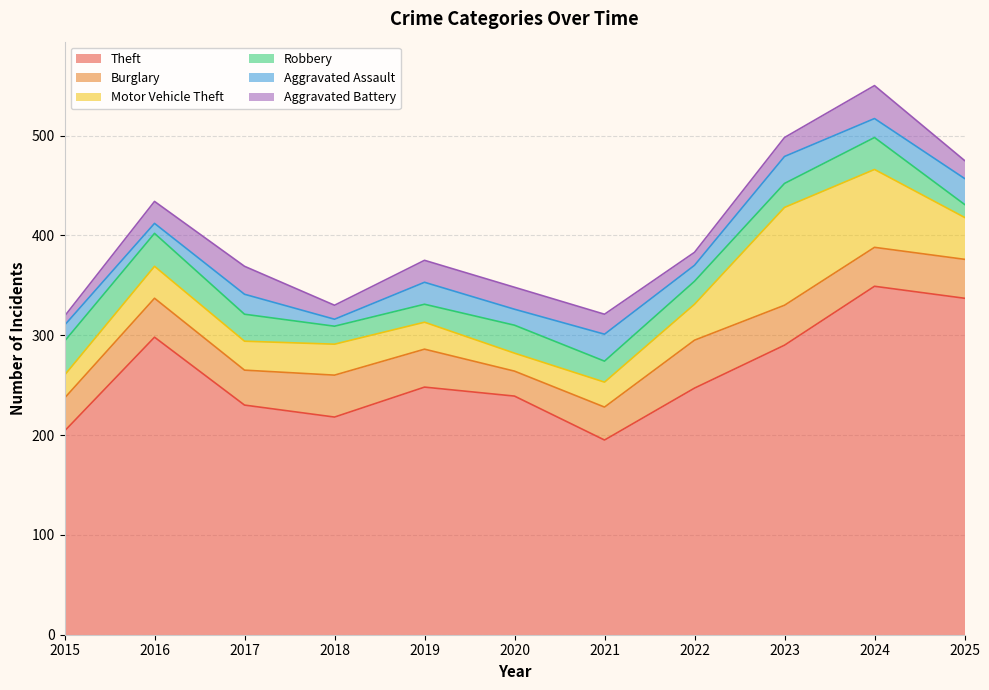

The value of Theft at 2021 is 323. True or false?

False